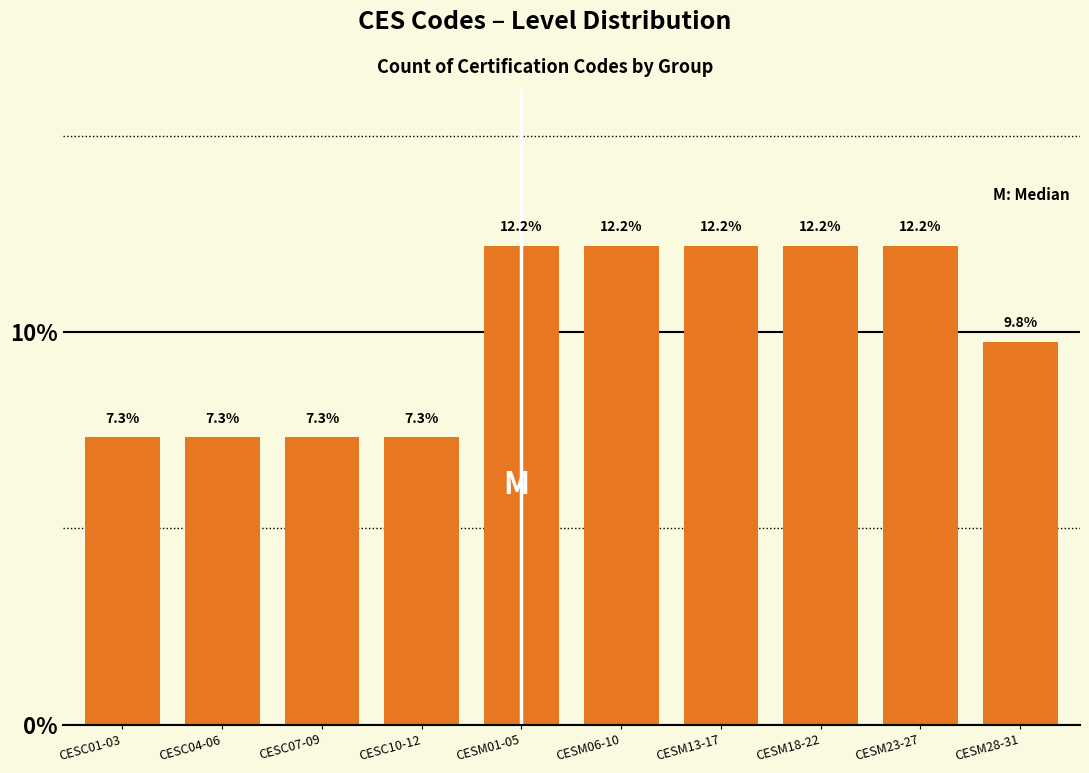

Reading left to right, list all the values displayed in this chart.

7.3	7.3	7.3	7.3	12.2	12.2	12.2	12.2	12.2	9.8